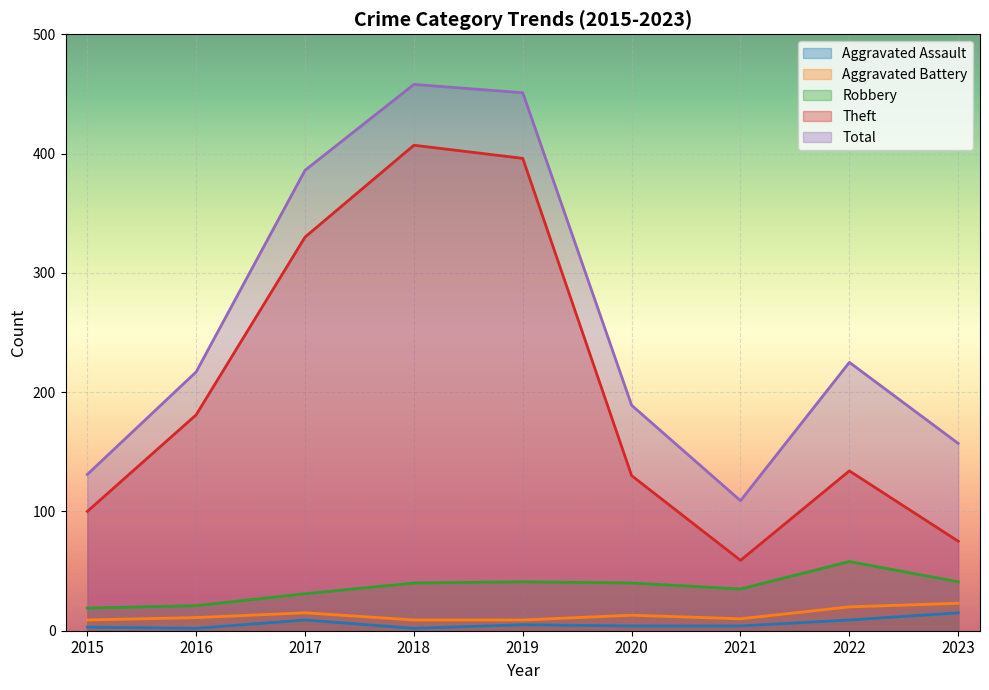

Which label corresponds to the largest value in the chart?

2018